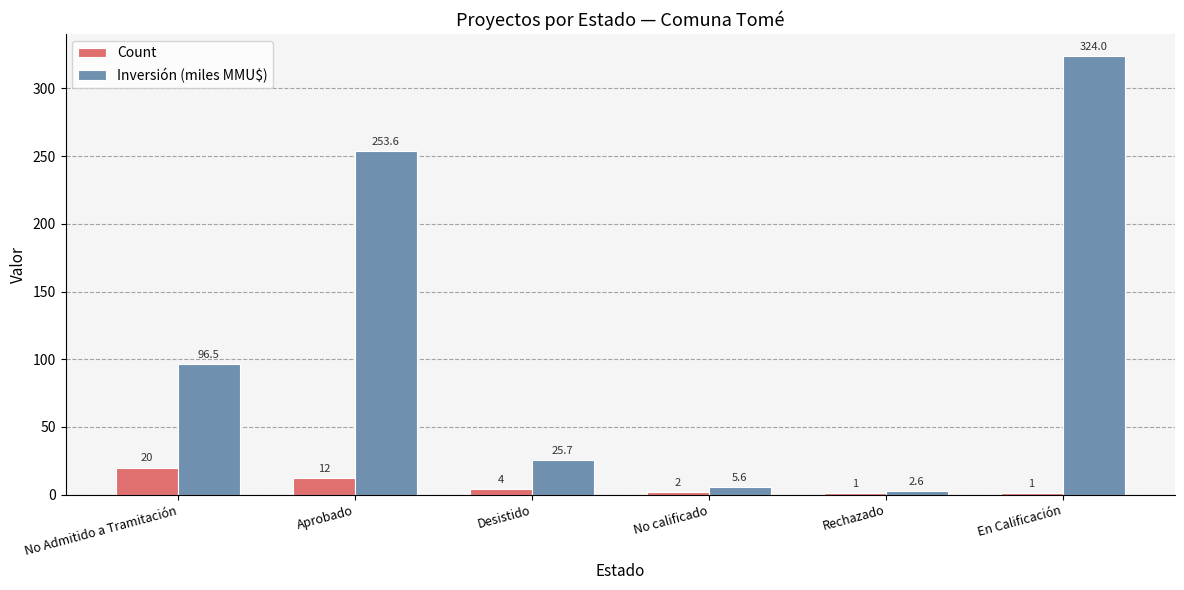

What is the sum of all Inversión (miles MMU$) values?

708.1